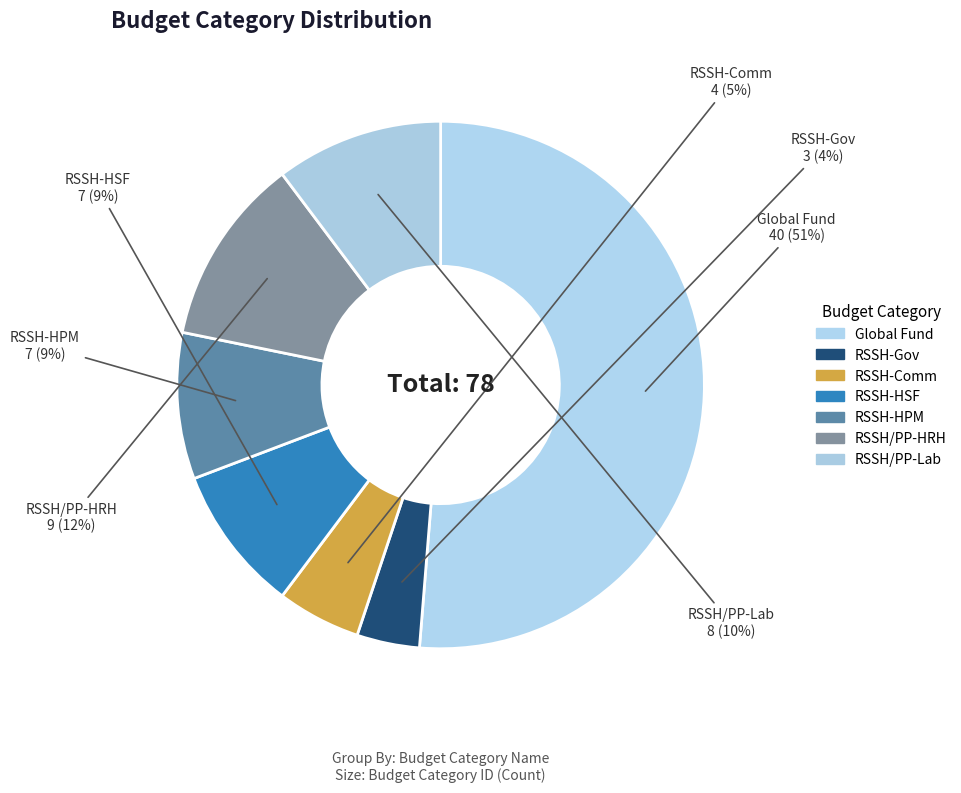

How many slices are in this pie chart?

7